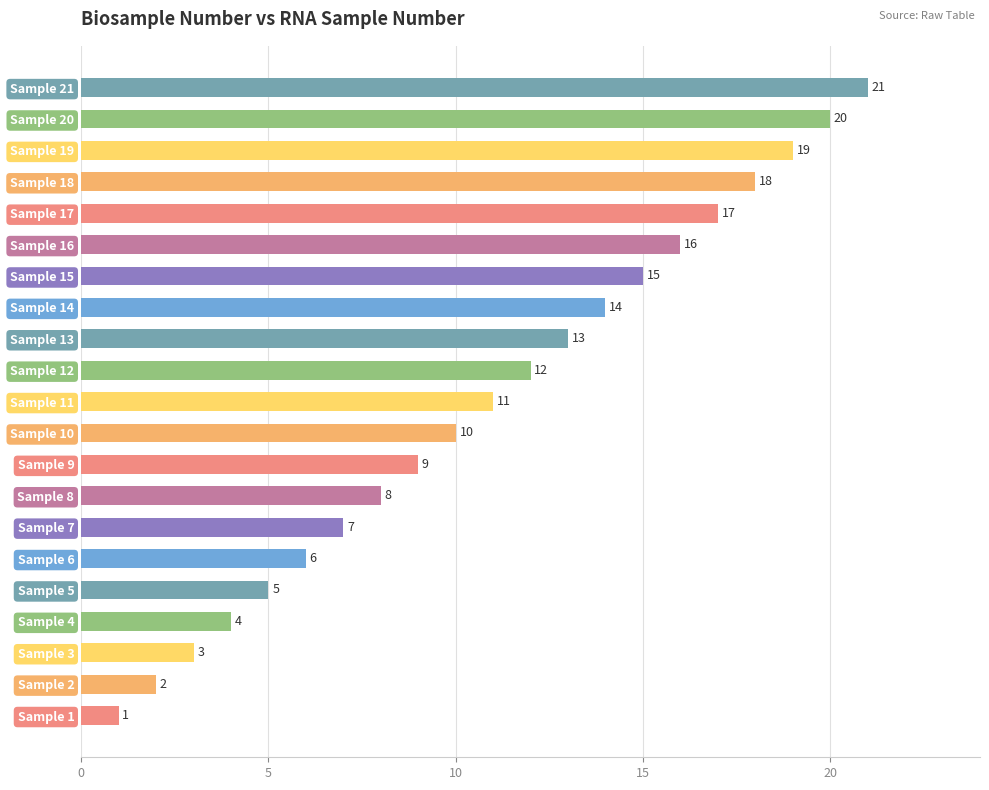

What is the sum of all values?

231